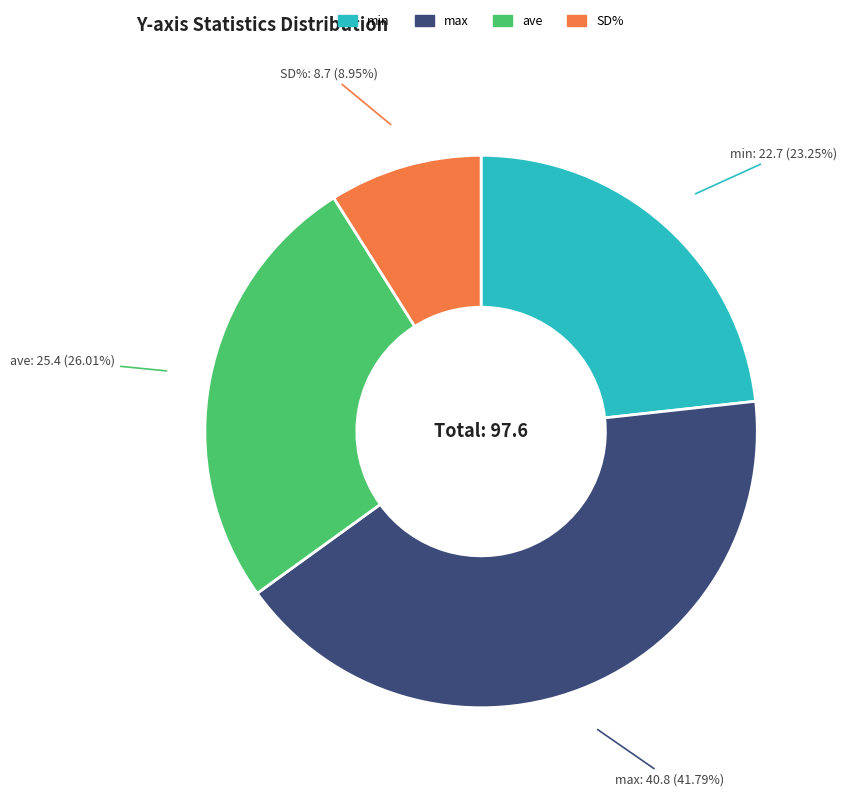

Which category has the biggest portion of the pie?

max